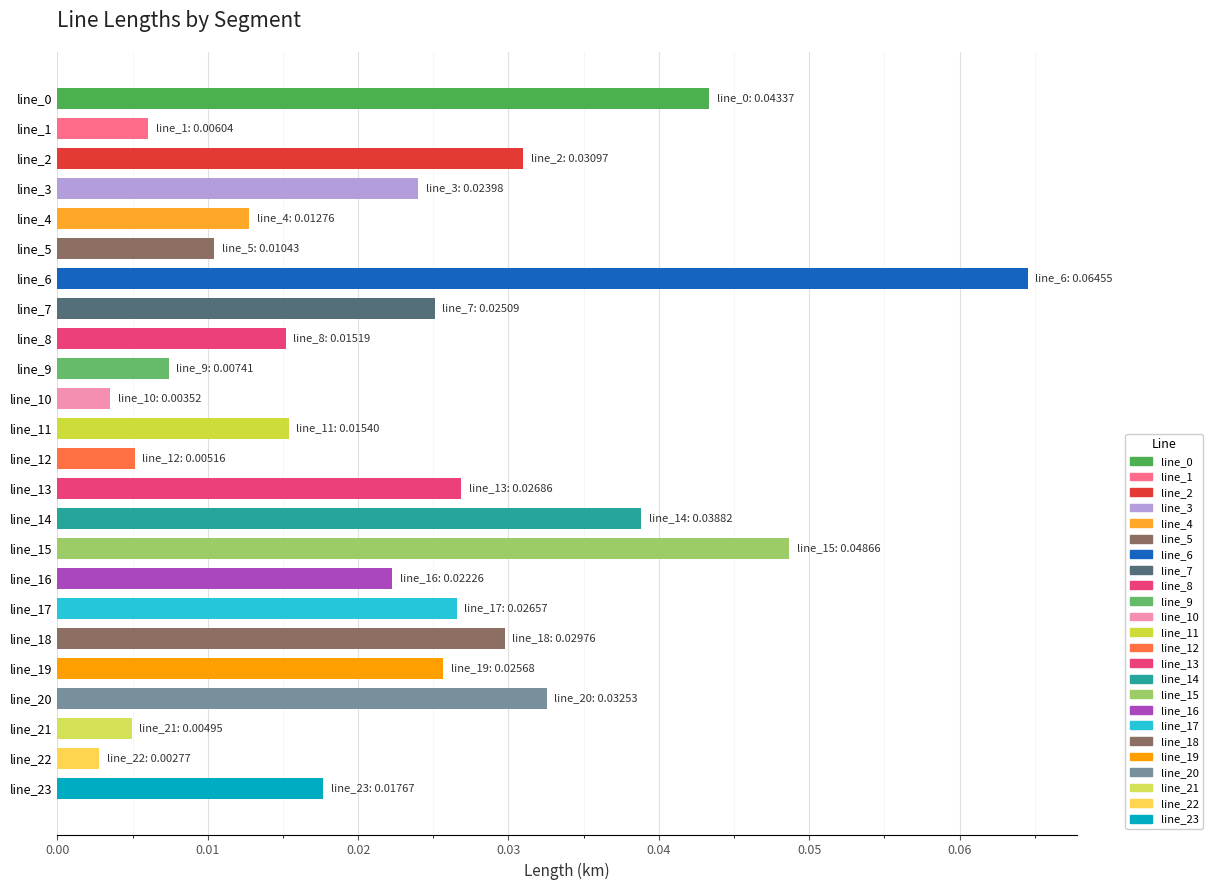

Are the bars horizontal?

Yes